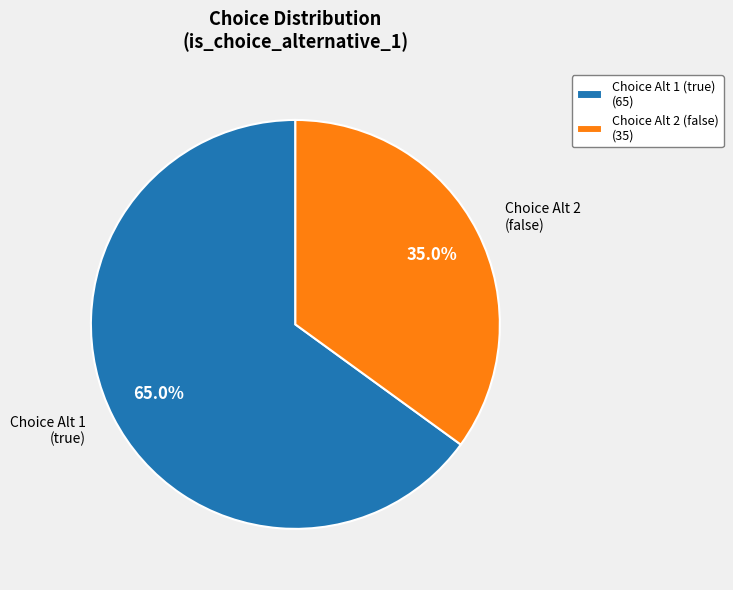

Which category has the biggest portion of the pie?

Choice Alt 1 (true) (65)